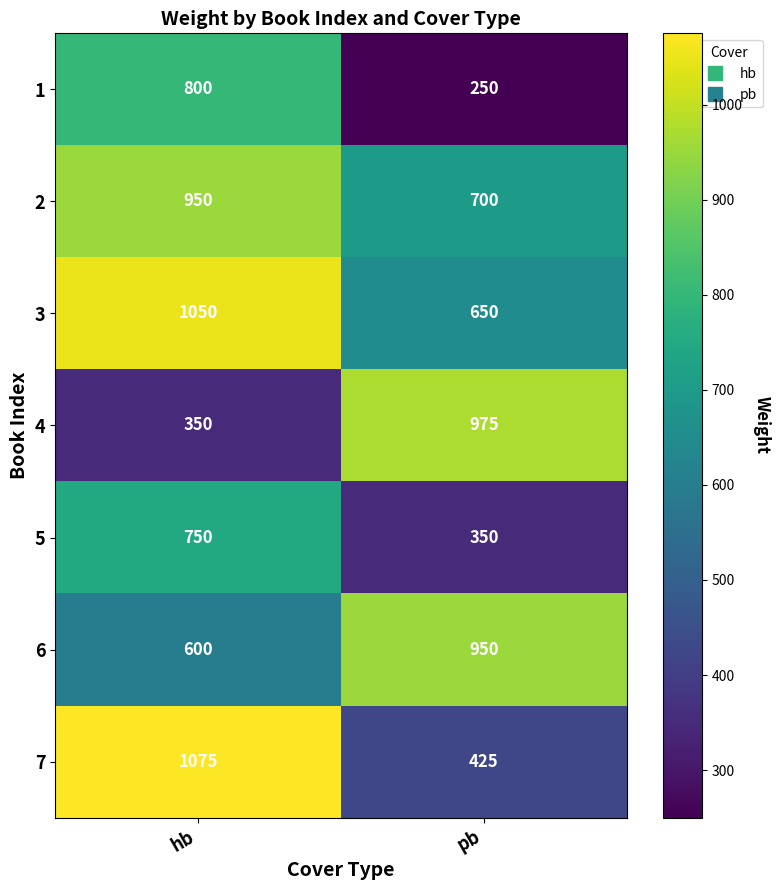

What is the total value across all series at pb?

4300